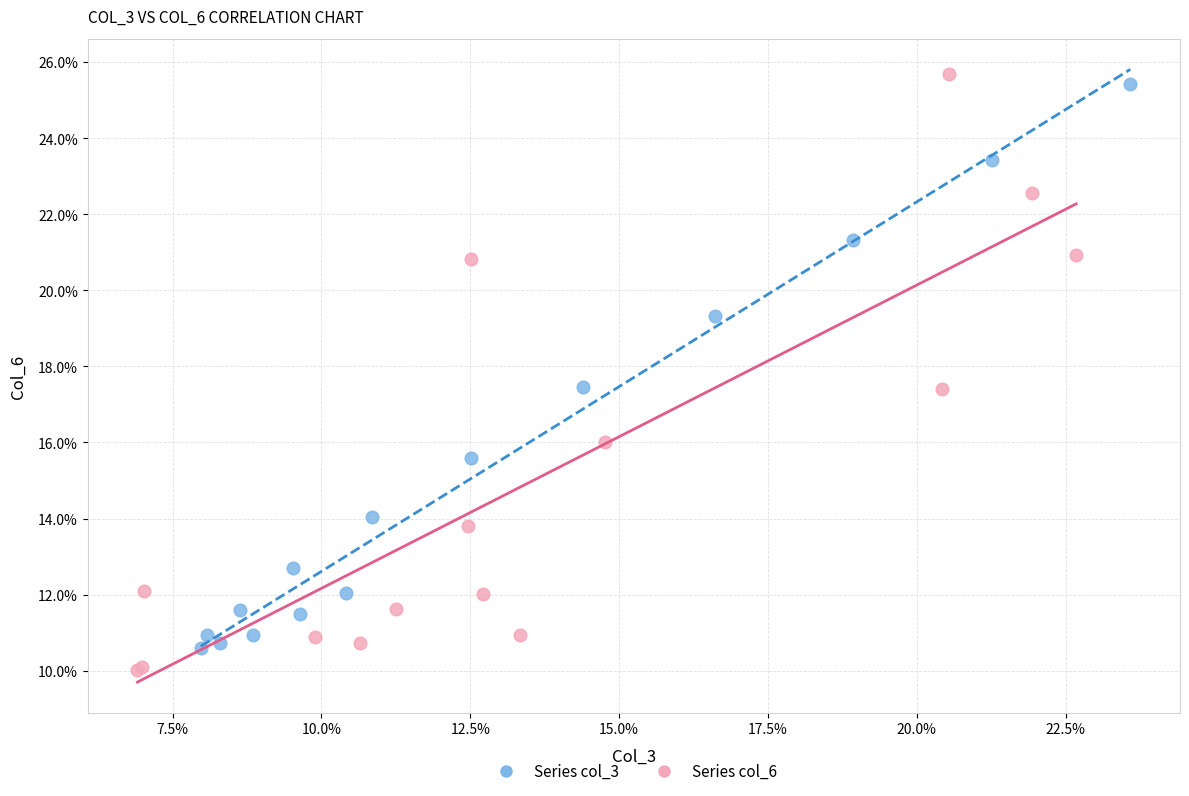

What are all the series names shown in the legend?

Series col_3, Series col_6